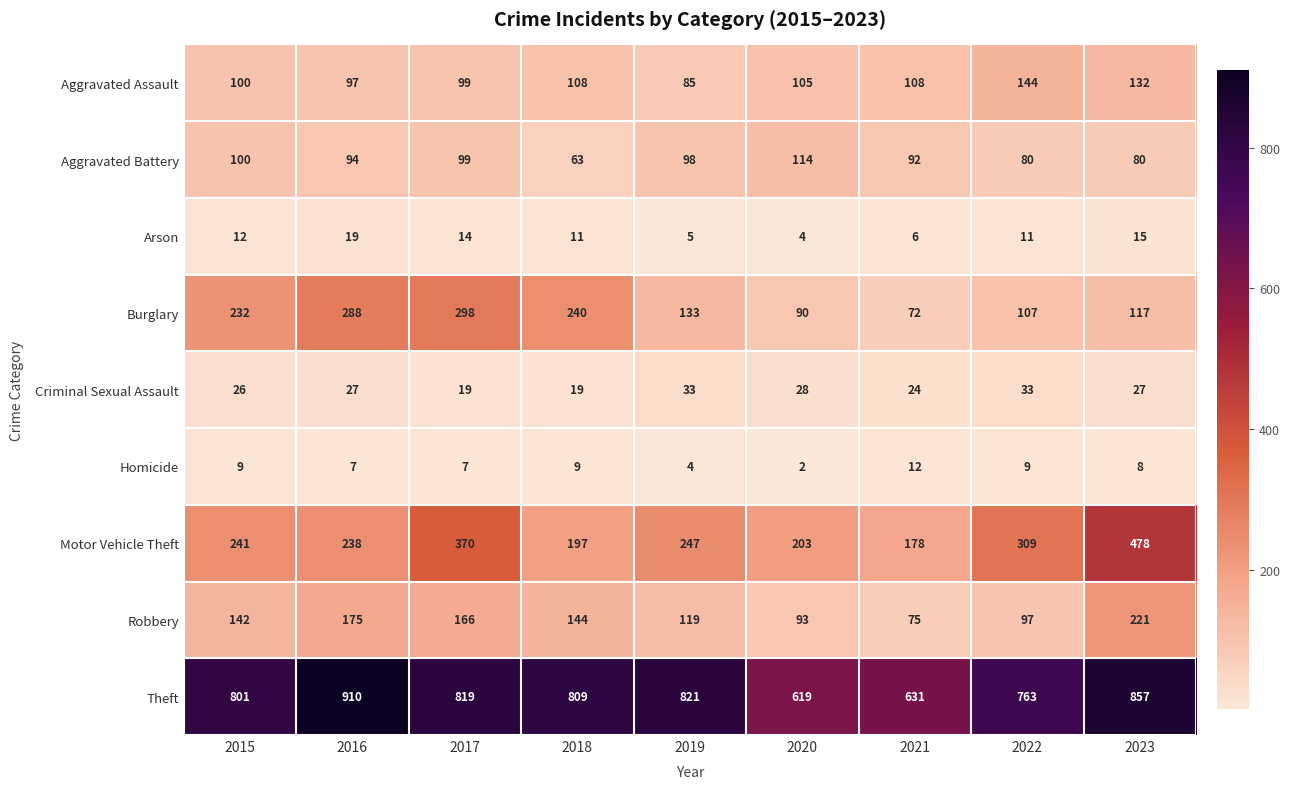

At which category does the chart reach its peak across all series?

2016